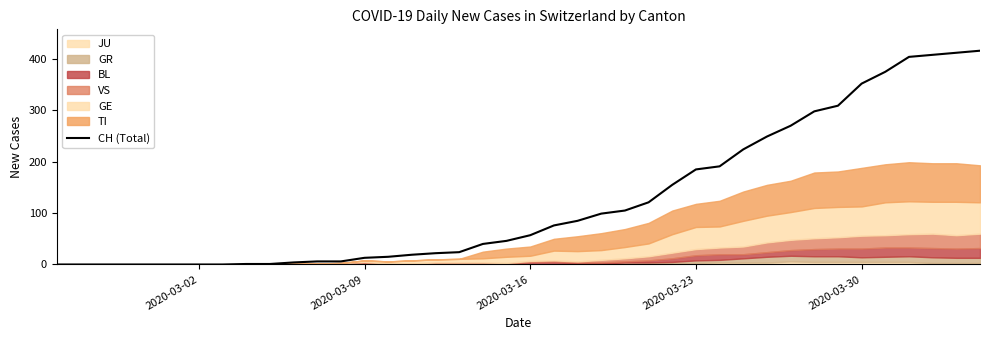

What is the maximum value for CH (Total)?

416